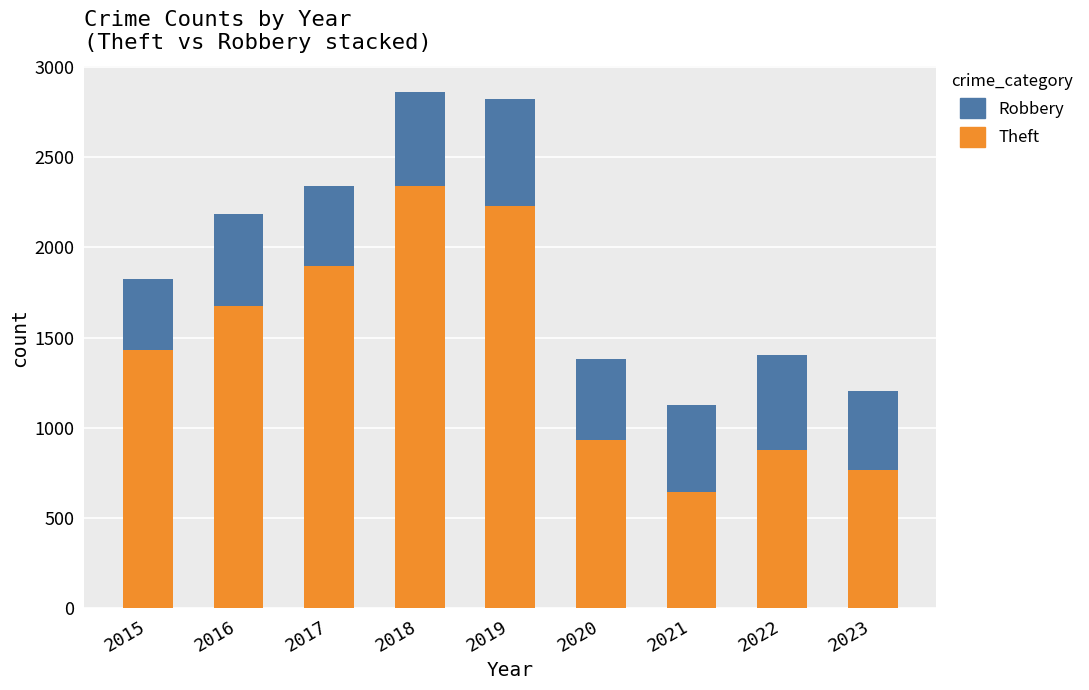

What is the difference between the maximum and minimum values in the Theft series?

1700